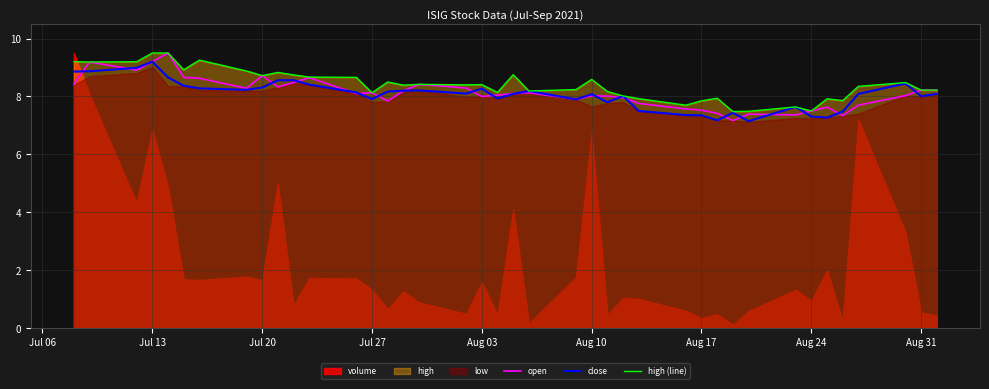

What is the average value of the open series?

8.1